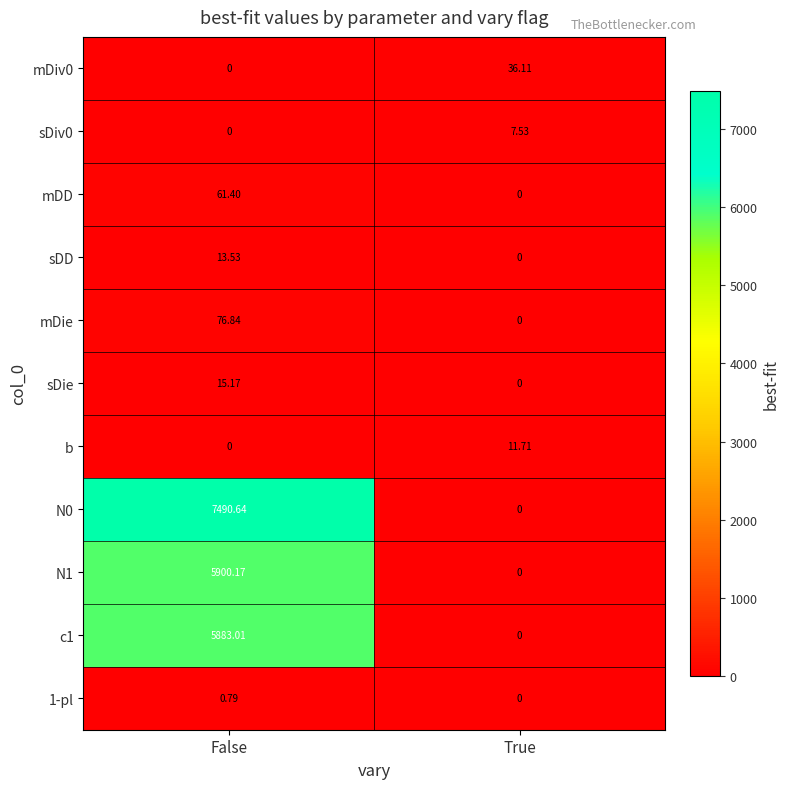

At which label does b first exceed 11?

True